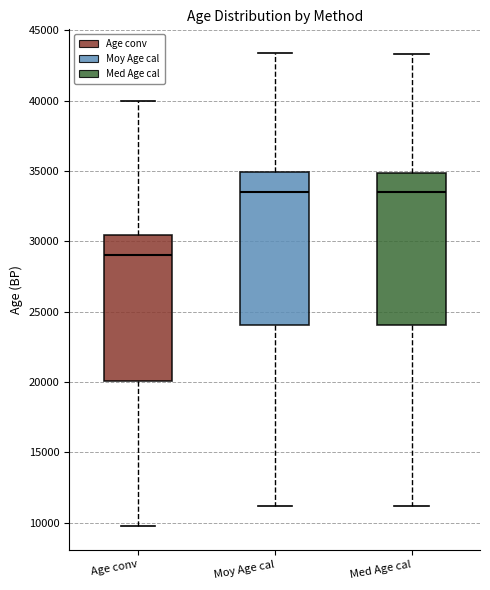

Reading left to right, read every box against the y-axis: the position of its median line, the range the box covers, and the ends of its whiskers. The values are not printed on the chart, so give them approximately, as read against the axis.

Age conv: median 29000, box 20000 to 30500, whiskers 10000 to 40000
Moy Age cal: median 33500, box 24000 to 35000, whiskers 11000 to 43500
Med Age cal: median 33500, box 24000 to 35000, whiskers 11000 to 43500